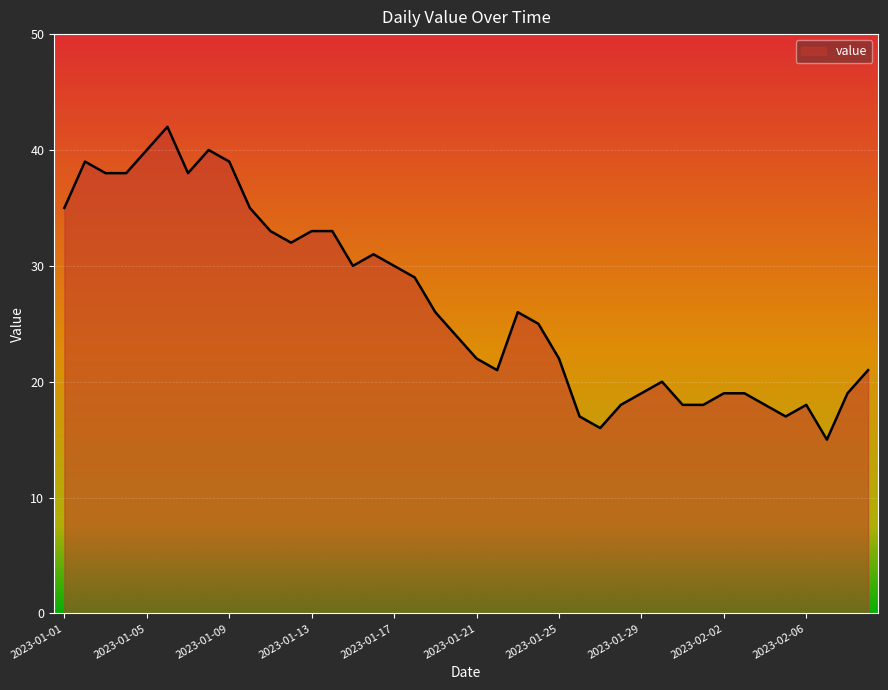

What is the difference between the maximum and minimum values?

27